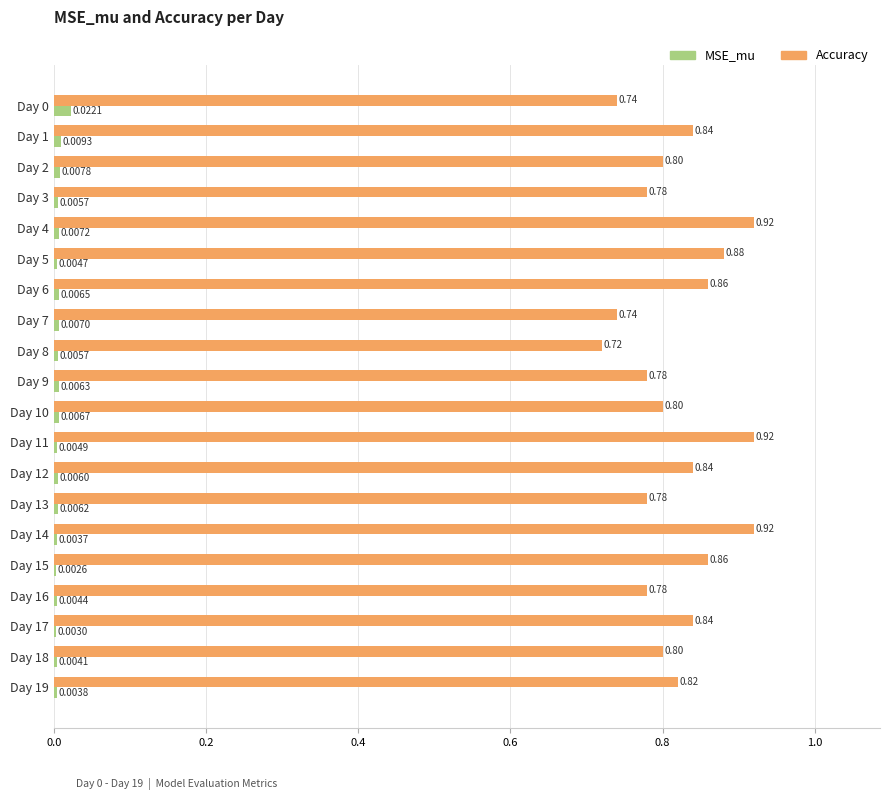

What is the sum of the Accuracy values at Day 4 and Day 7?

1.7